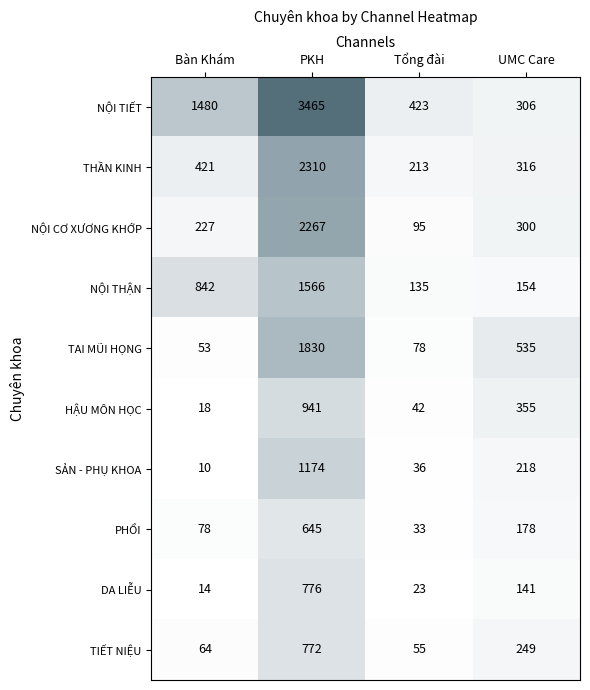

What value does the TAI MŨI HỌNG series have at Tổng đài, to the nearest 10?

80